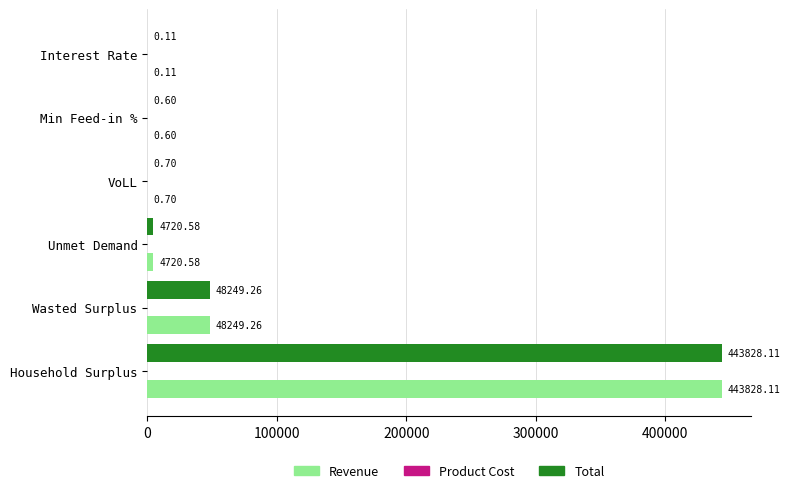

What is the sum of all Total values?

496799.4